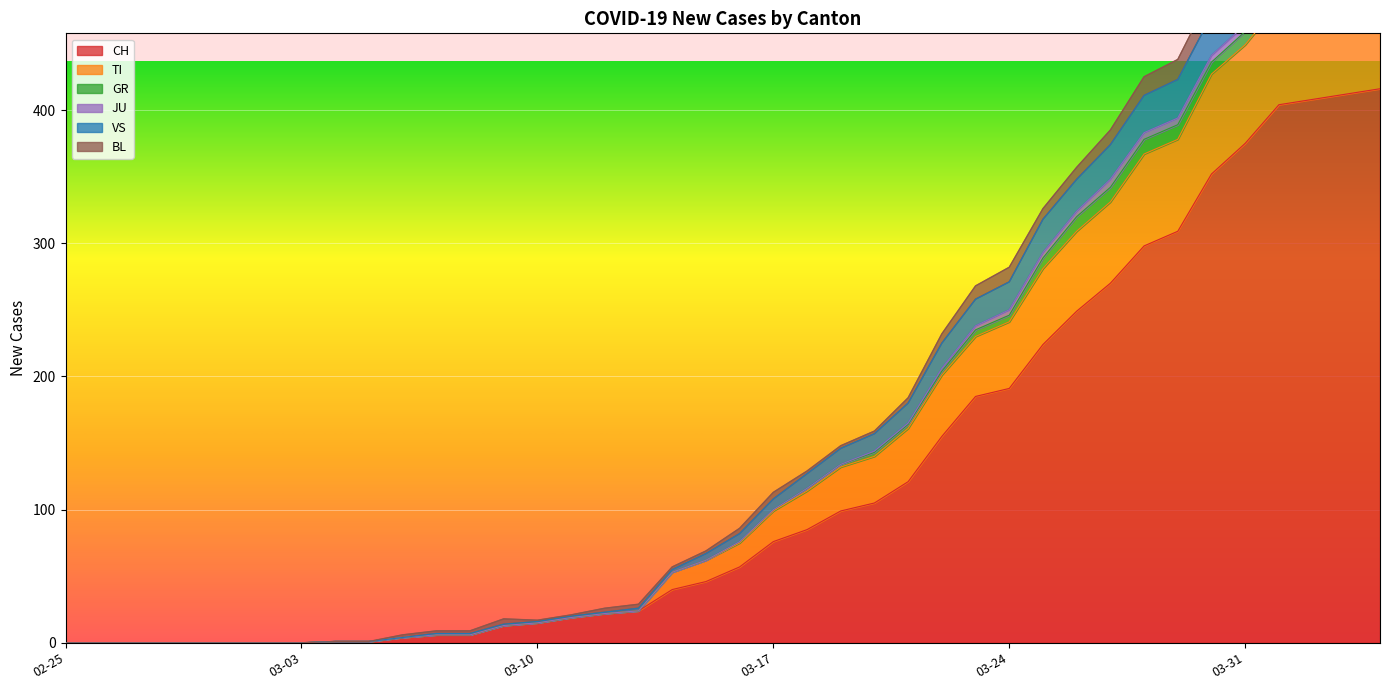

At which label is CH closest to 208?

2020-03-25